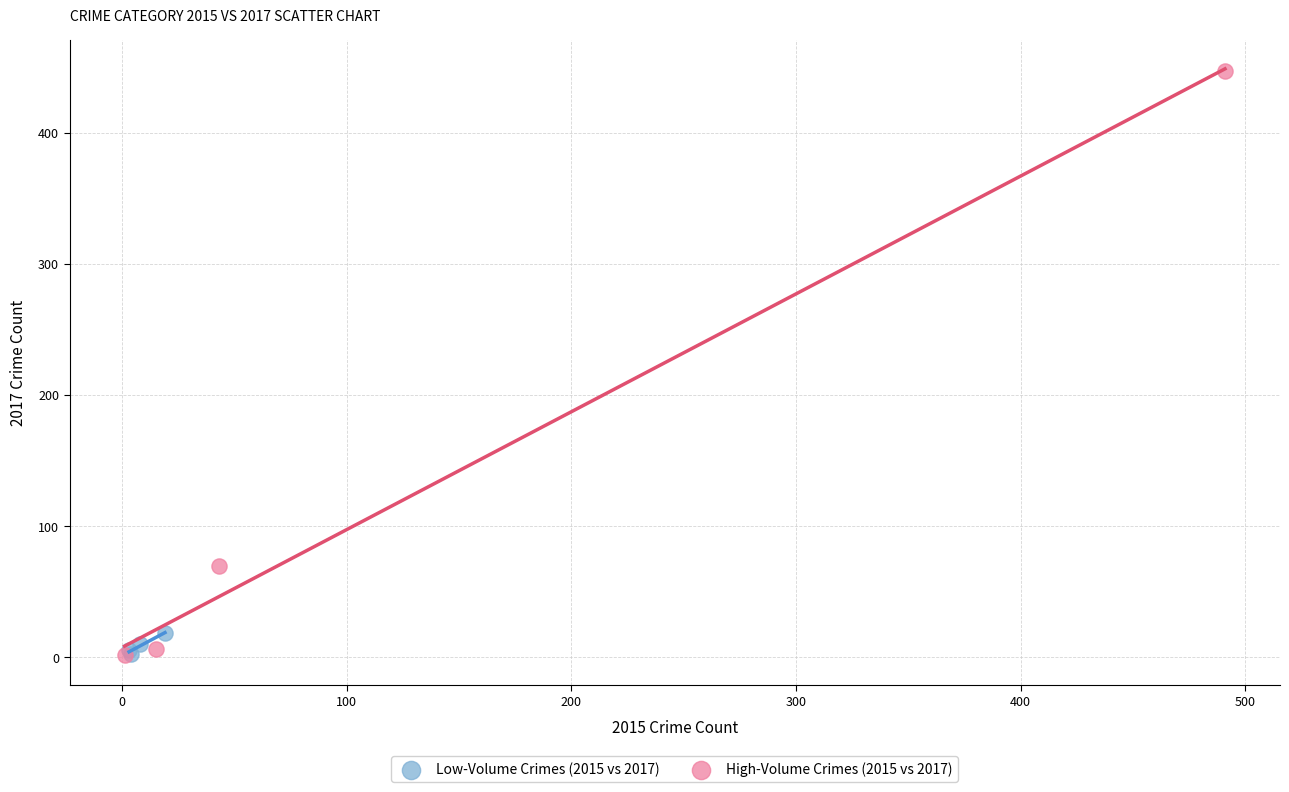

Which series has the largest Y range (max minus min)?

High-Volume Crimes (2015 vs 2017)